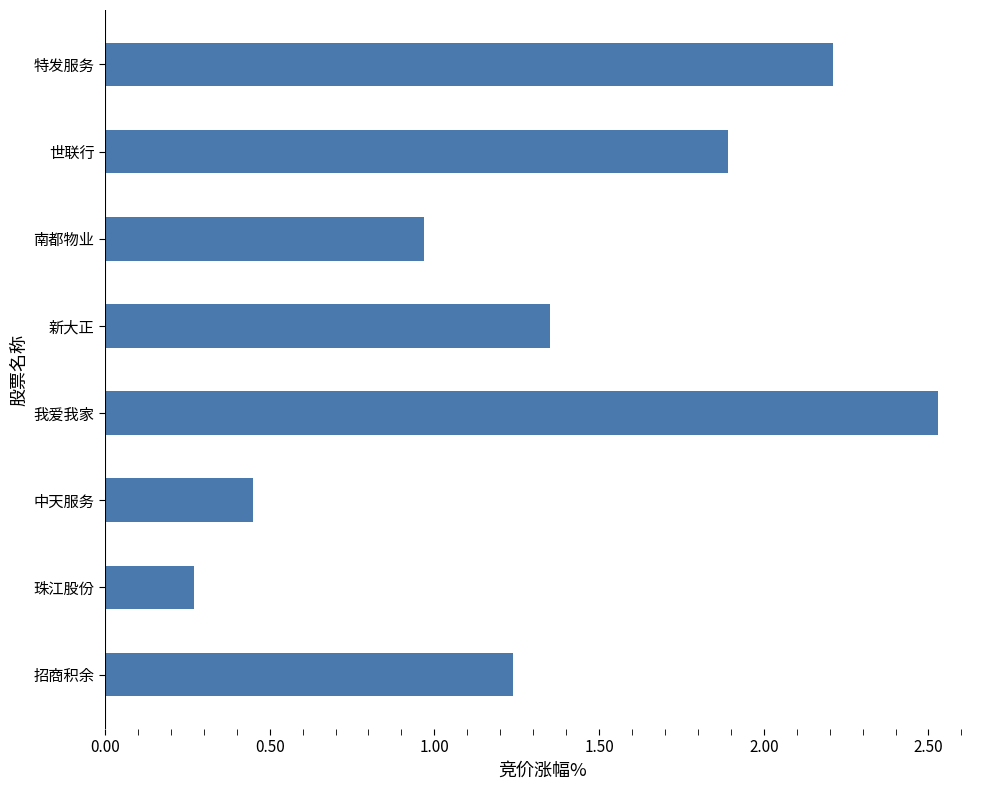

At which label is the value closest to 1?

南都物业